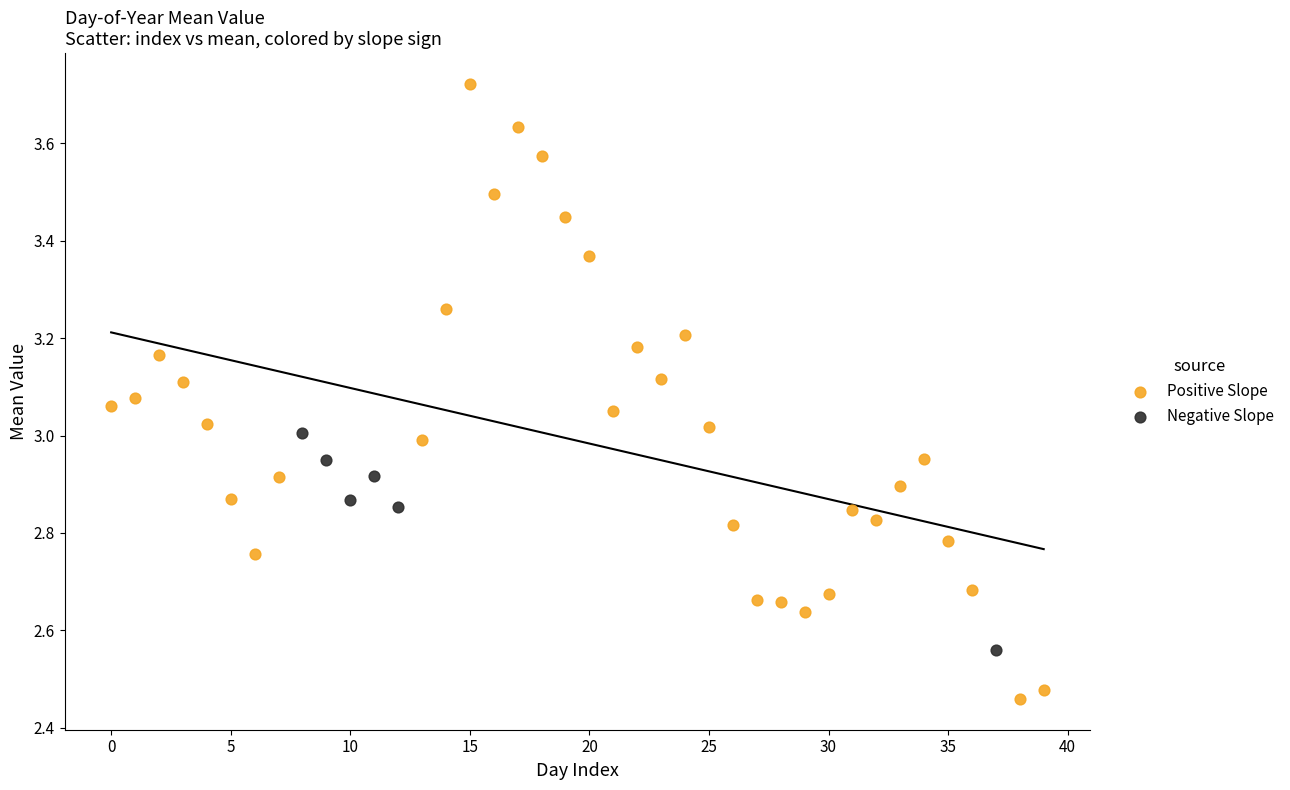

Which series contains the lowest Y value?

Positive Slope